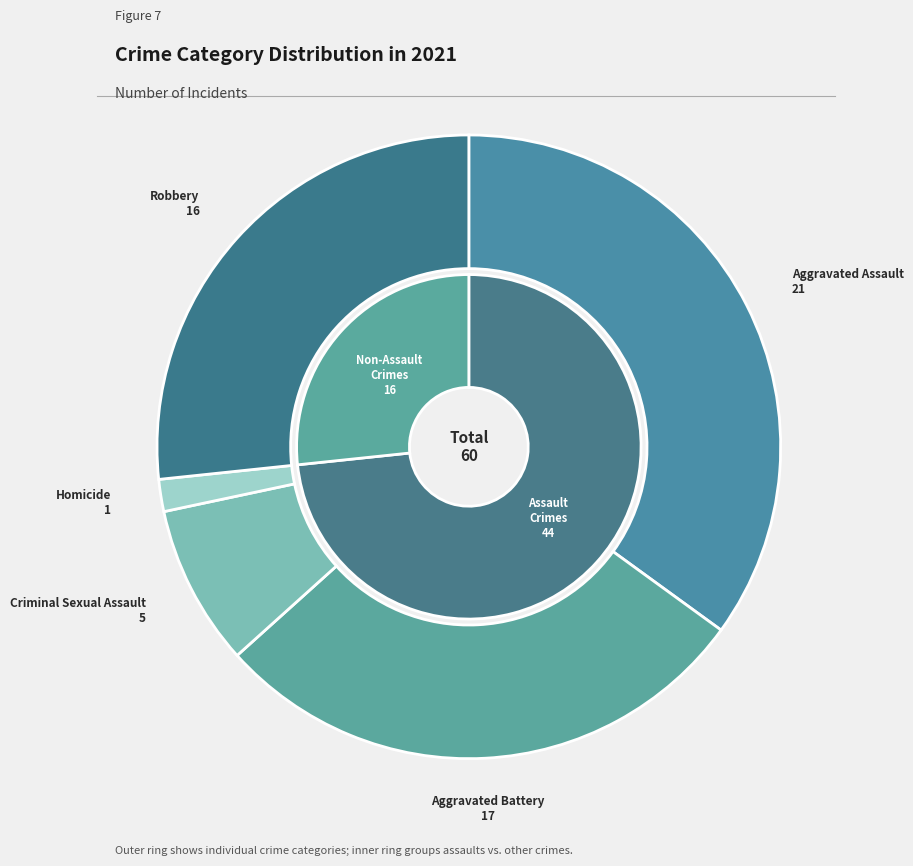

Count the number of slices in the pie.

5